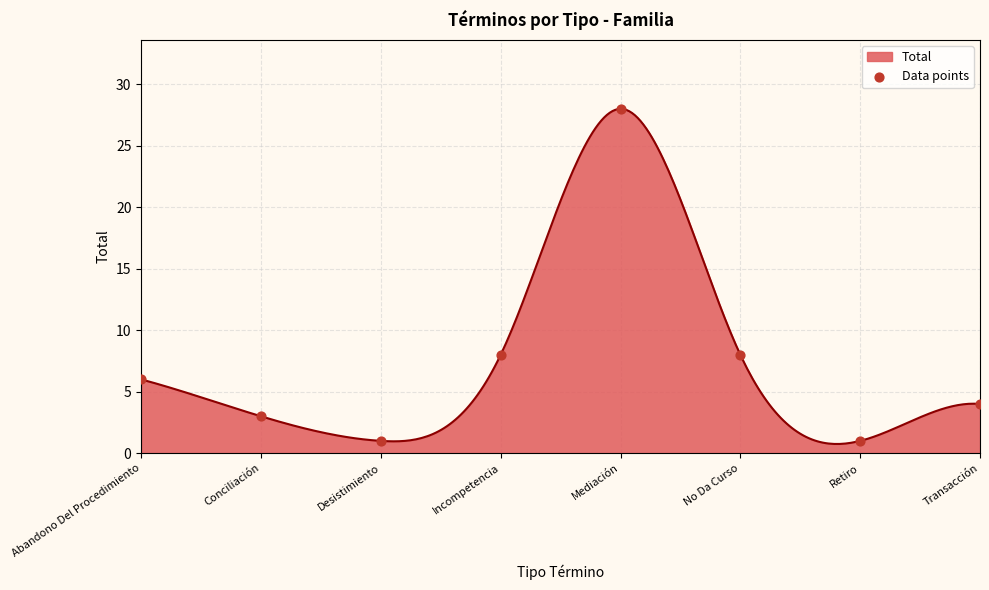

Between No Da Curso and Conciliación, which is larger?

No Da Curso